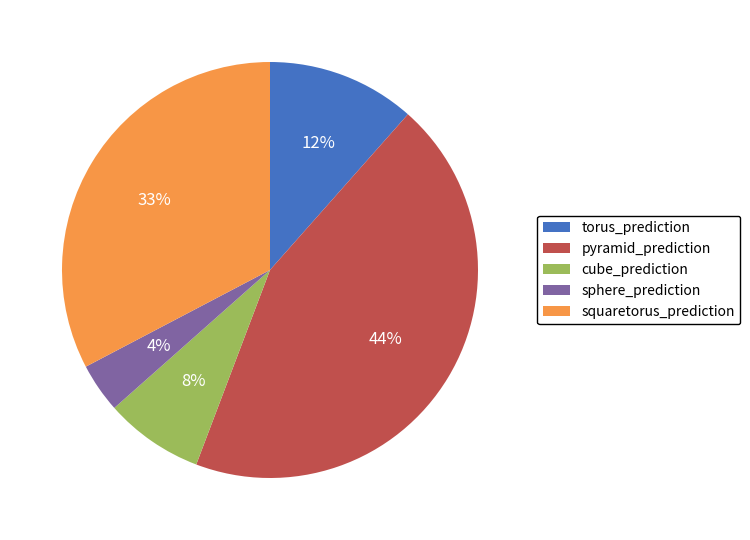

Which category has the smallest portion of the pie?

sphere_prediction